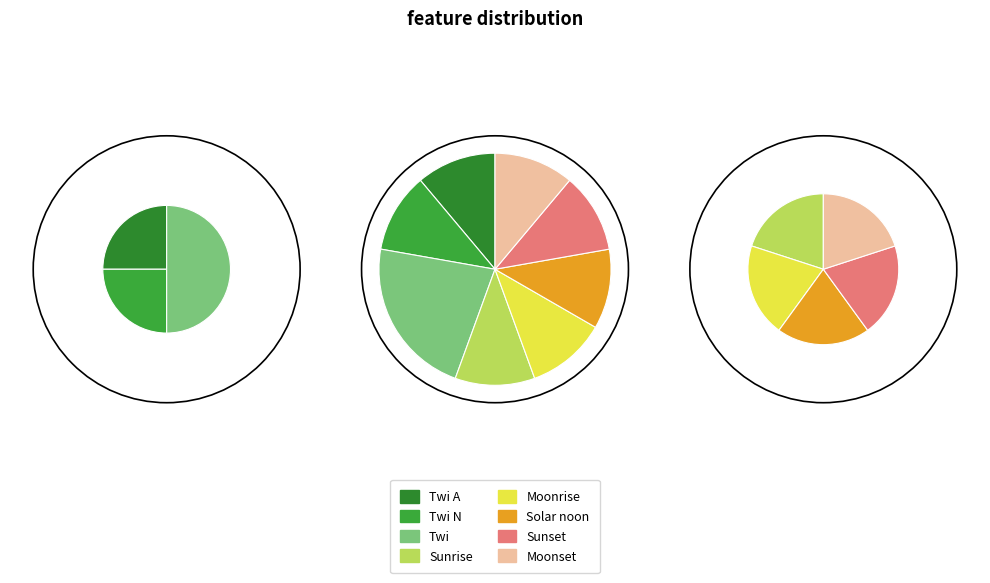

Combined, what portion of the pie is Sunrise and Twi?

33.3%